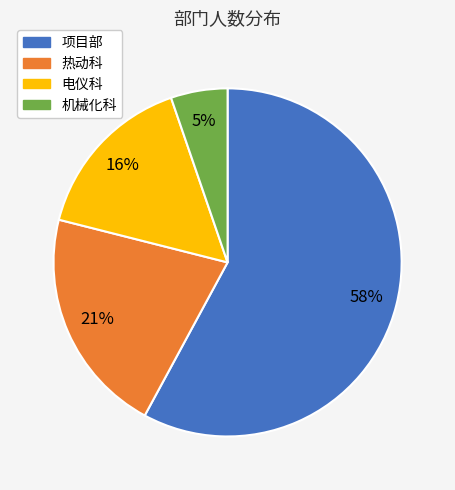

Combined, do 机械化科 and 电仪科 account for over 50%?

No